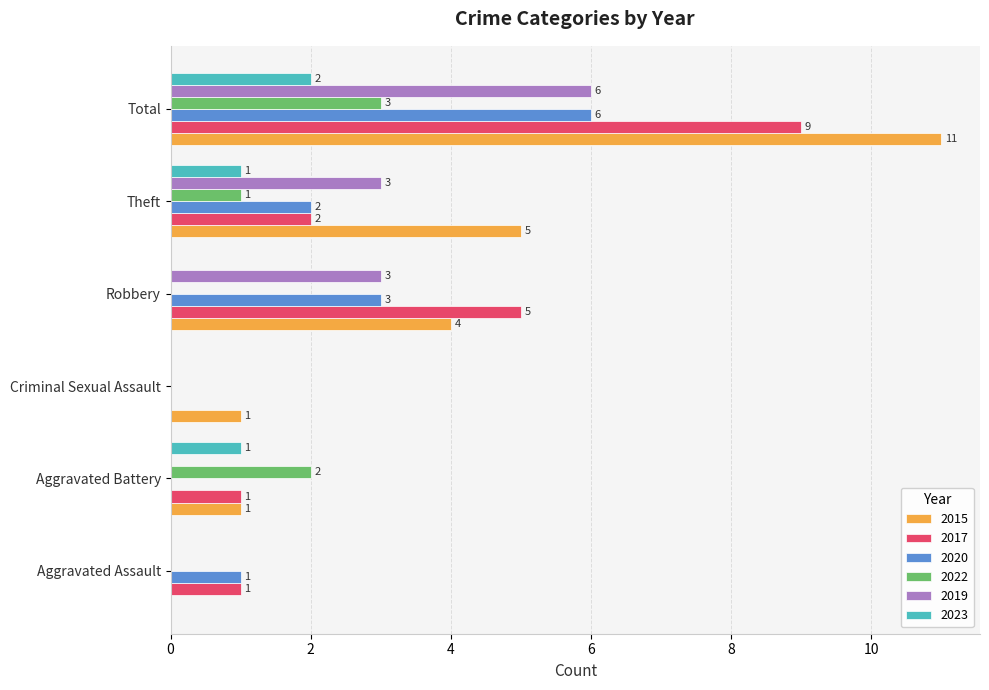

At which label does 2017 reach its peak?

Total